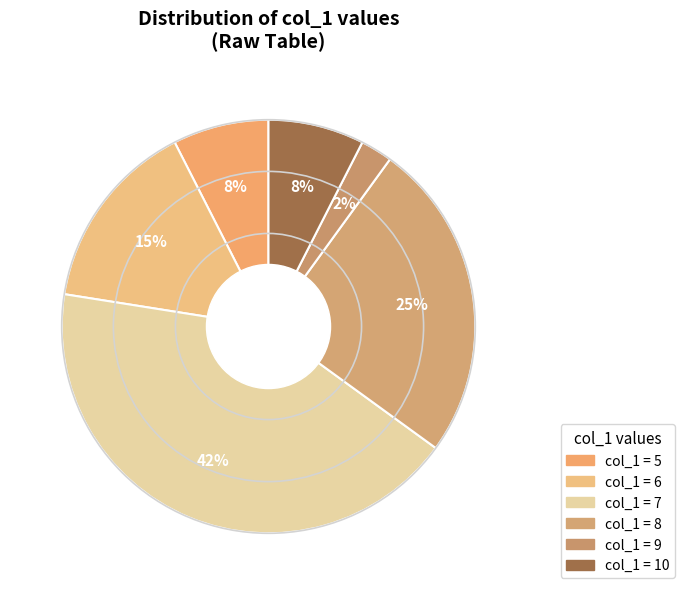

Count the number of slices in the pie.

6